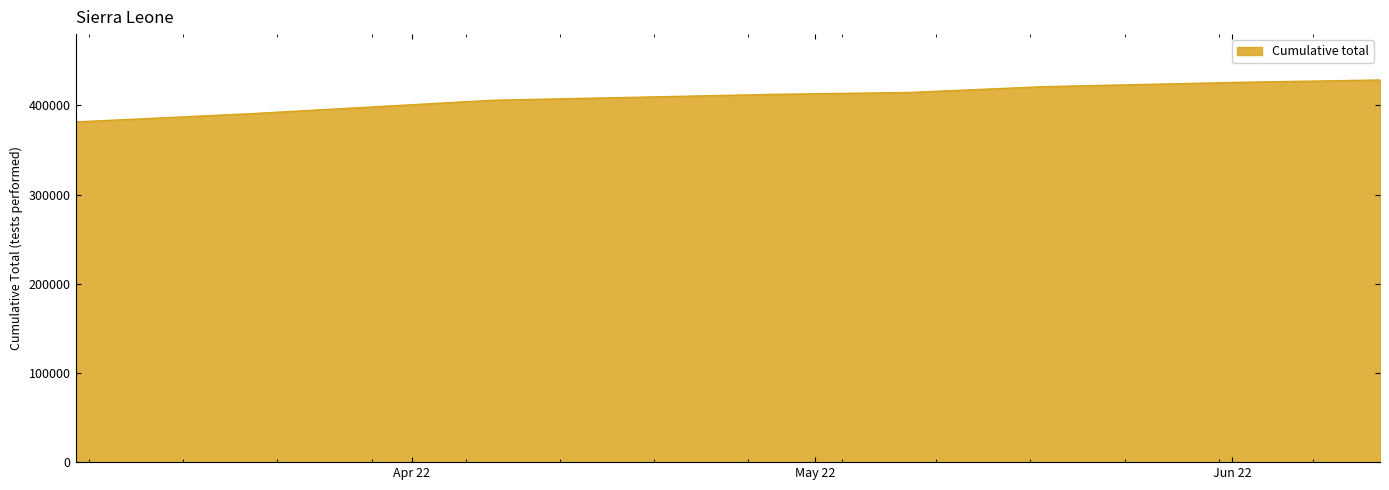

What is the smallest value displayed?

381468